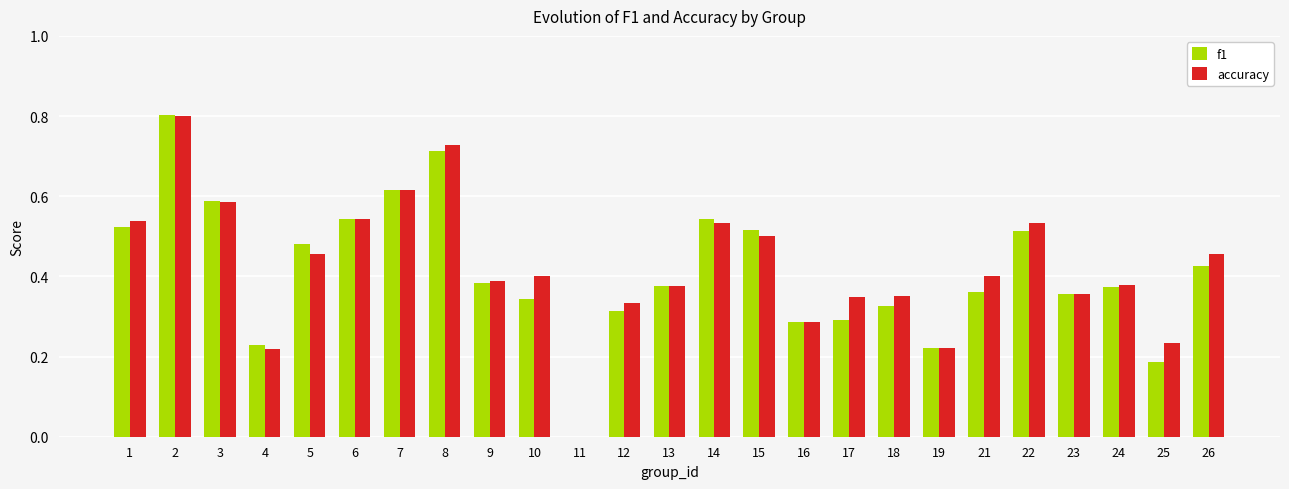

What is the sum of all accuracy values?

10.6